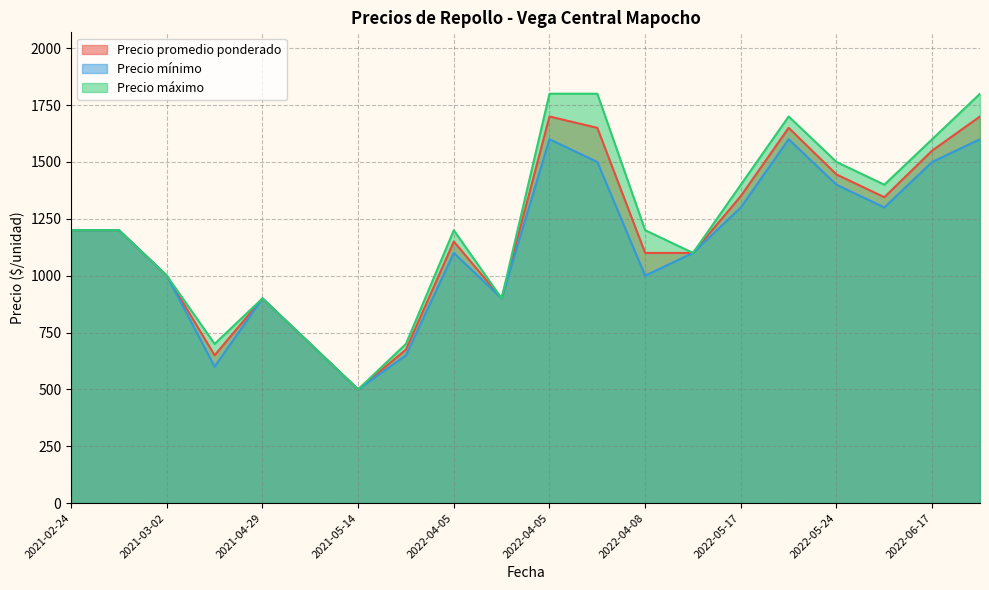

What is the difference between the second highest and second lowest values in the Precio mínimo series?

1000